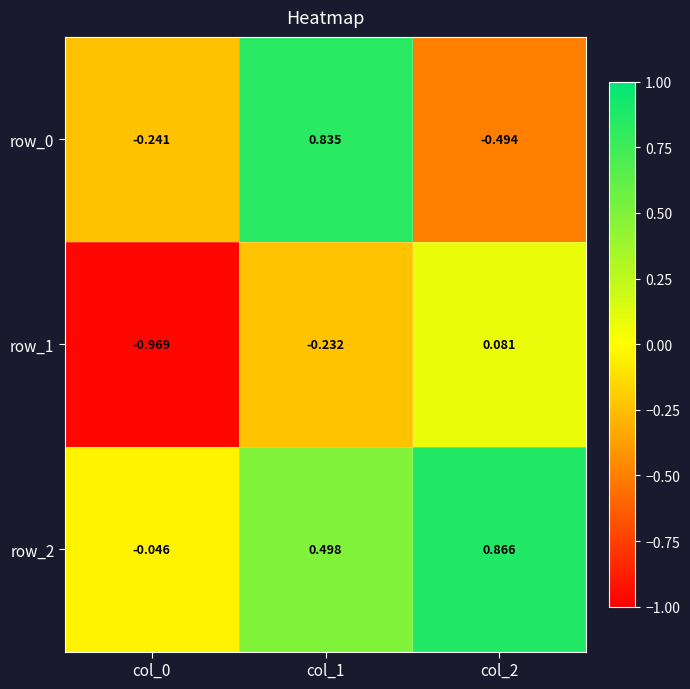

At which category is the sum across all series the highest?

col_1